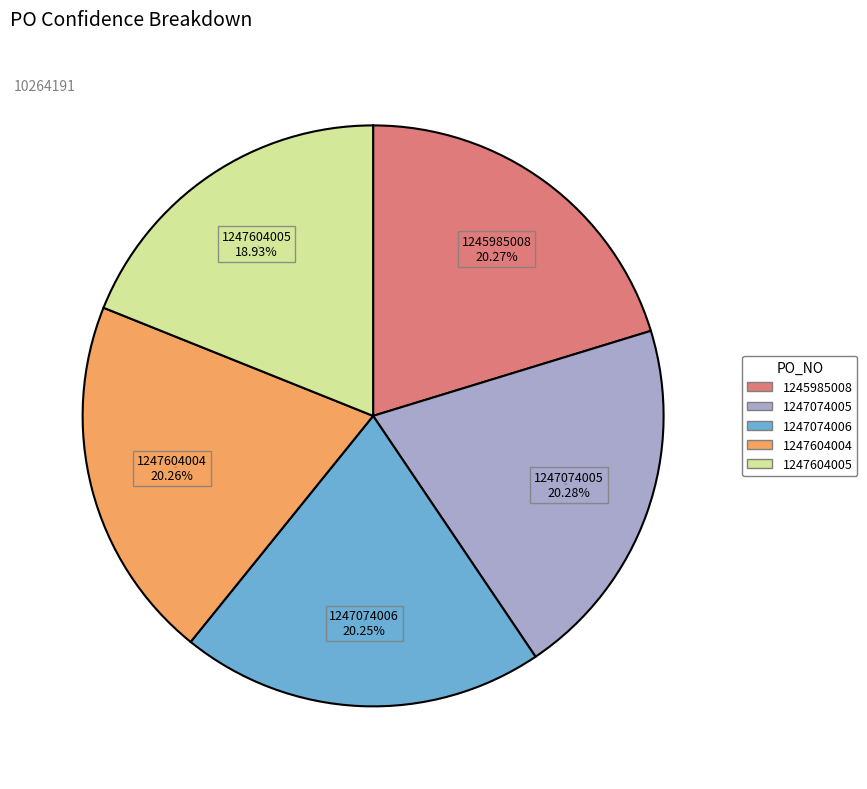

True or false: 1247074005 accounts for 20% of the total.

True